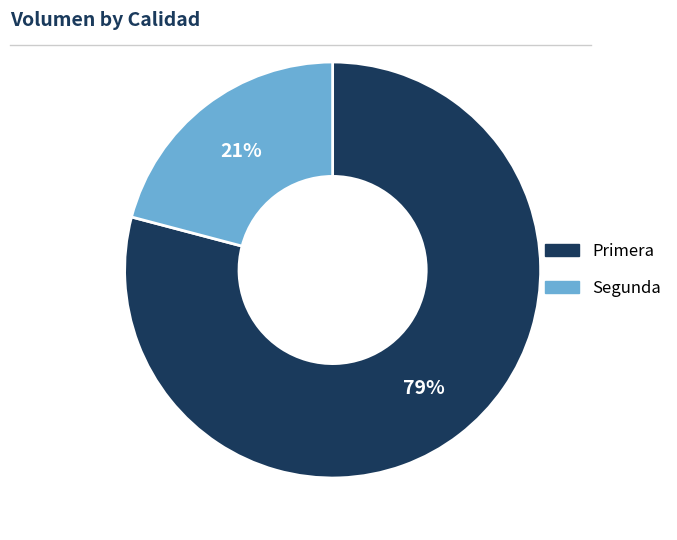

How many segments does this pie chart have?

2